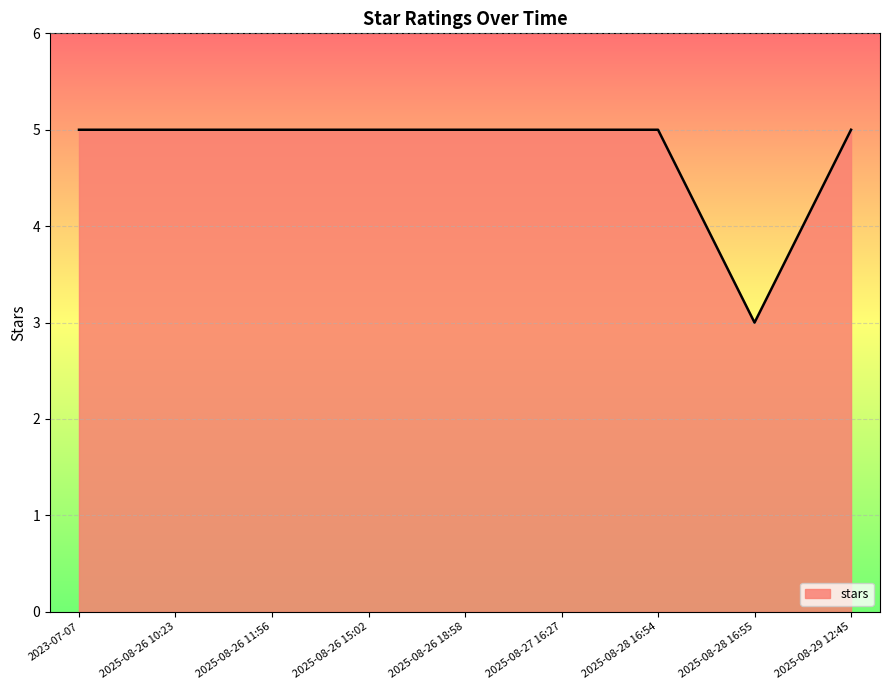

What position from the right is 2025-08-28 16:55?

2